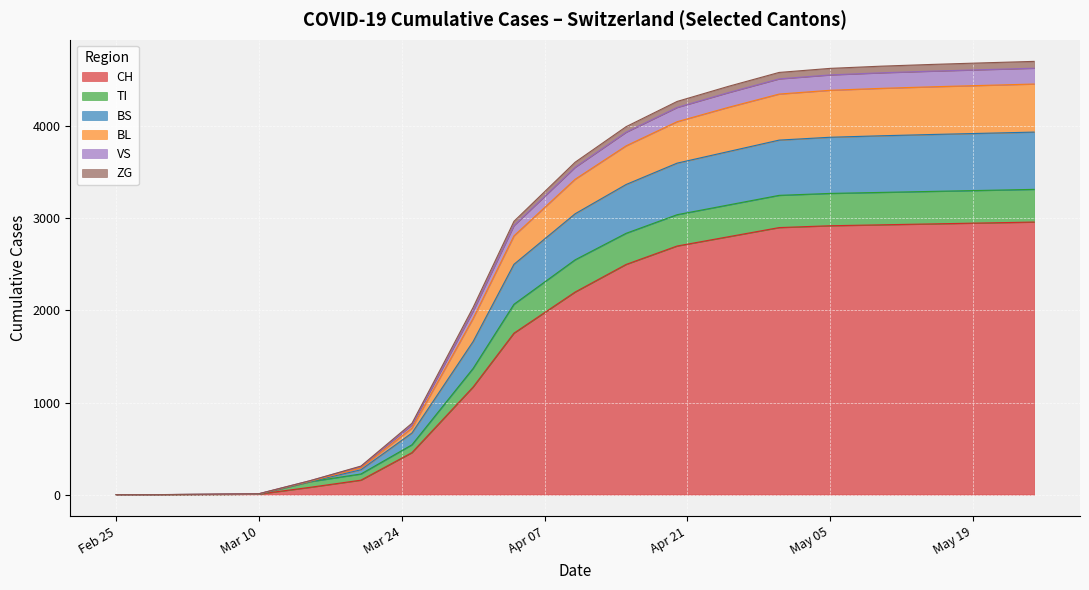

What are all the series names shown in the legend?

CH, TI, BS, BL, VS, ZG